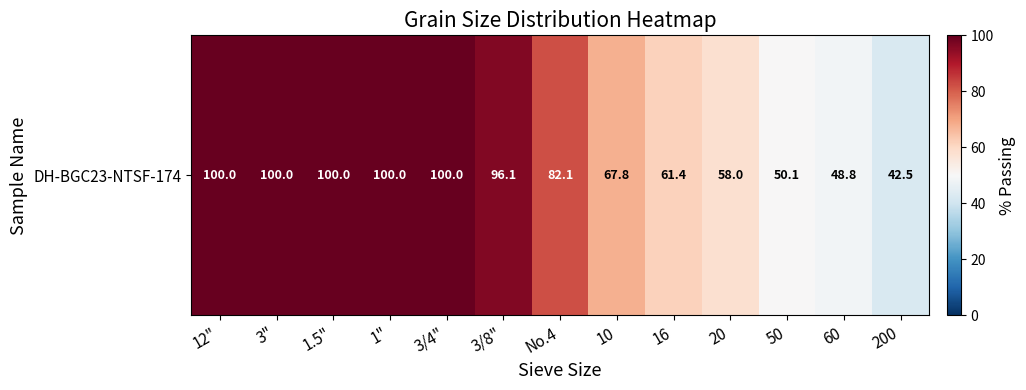

At which category does the chart reach its peak across all series?

12"